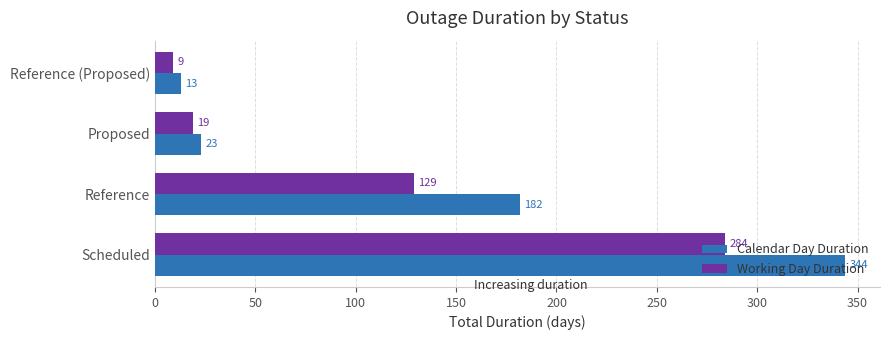

What are all the series names shown in the legend?

Calendar Day Duration, Working Day Duration